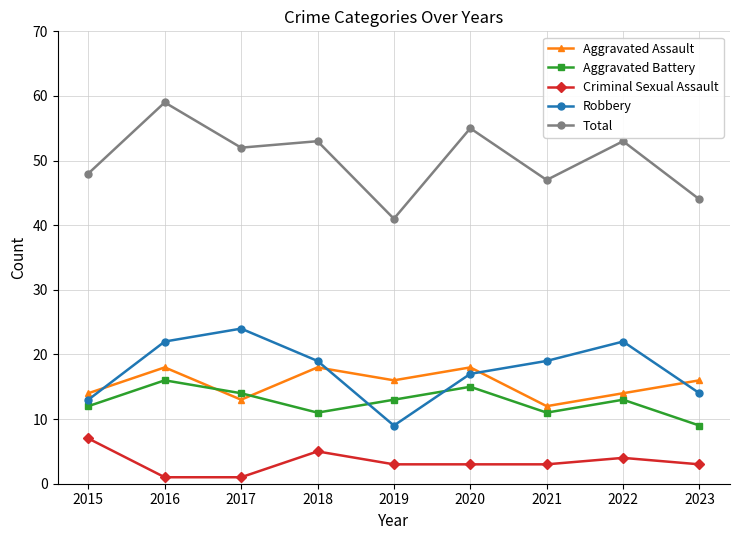

After their last crossing, which series has the higher values: Robbery or Aggravated Assault?

Aggravated Assault